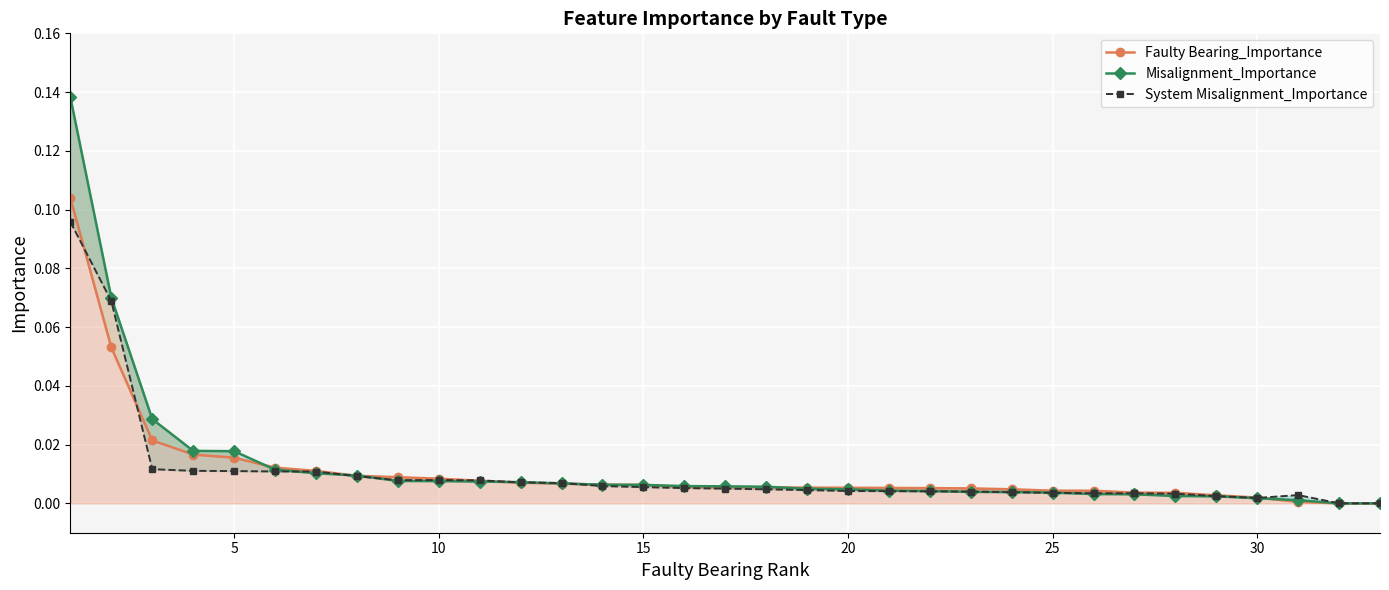

How many times do System Misalignment_Importance and Faulty Bearing_Importance cross each other?

5